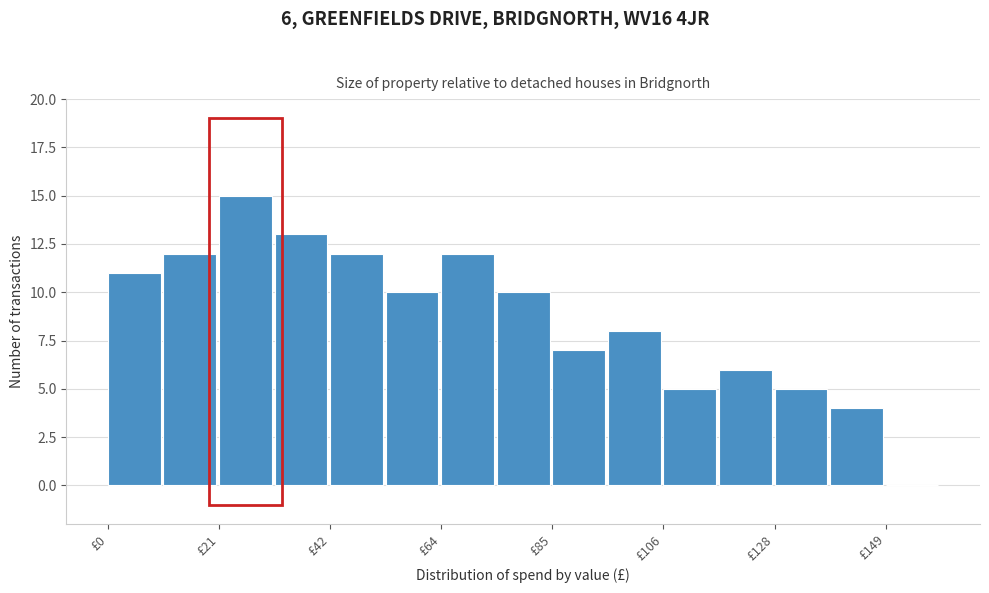

Around what value on the x-axis is the tallest bar? Give the approximate position of its centre, as read against the axis.

25